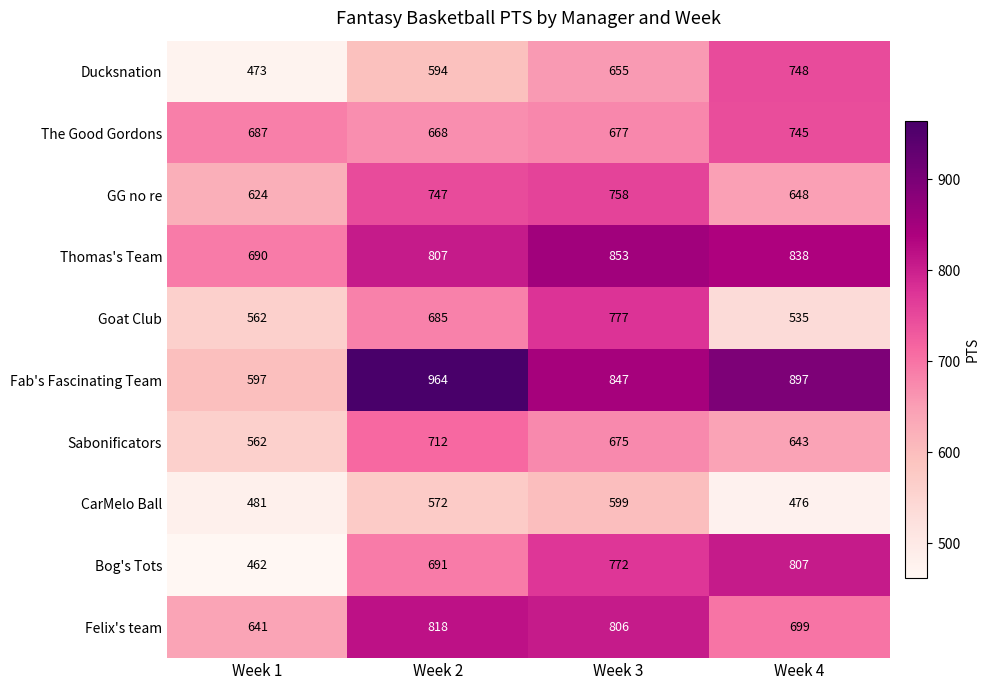

The value of Felix's team at Week 1 is 1032. True or false?

False